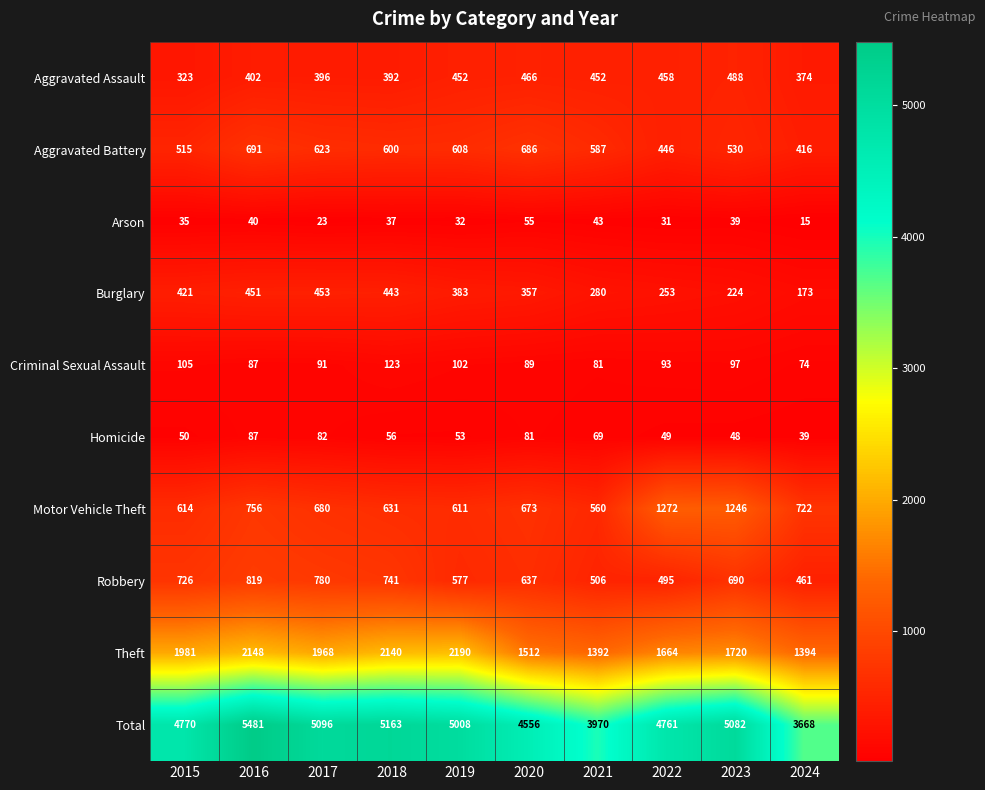

Which category has the lowest value in the Arson series?

2024